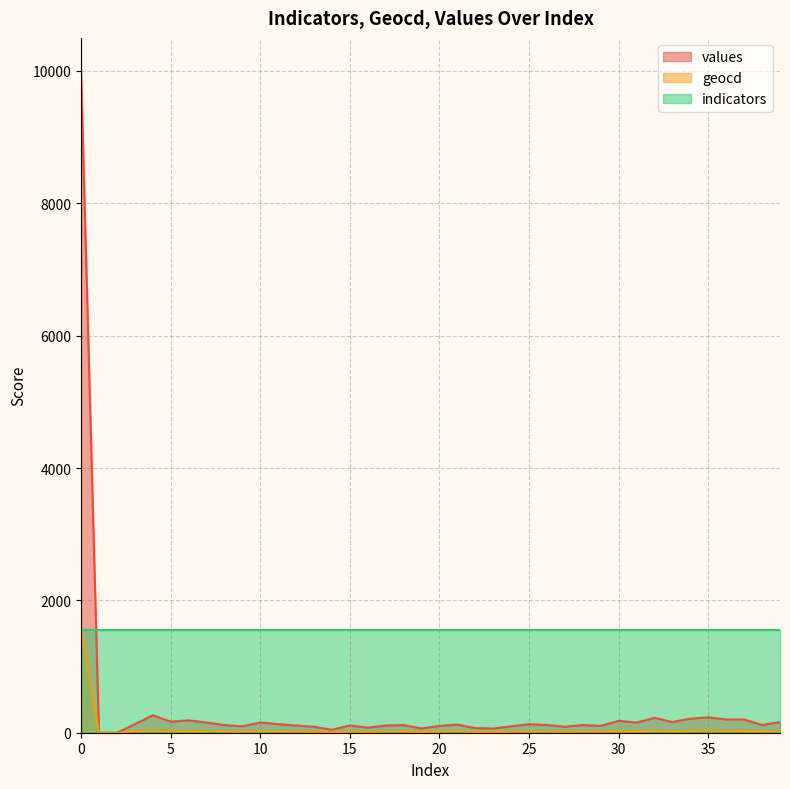

Is the value of values at 28 greater than the value of geocd at 24?

Yes